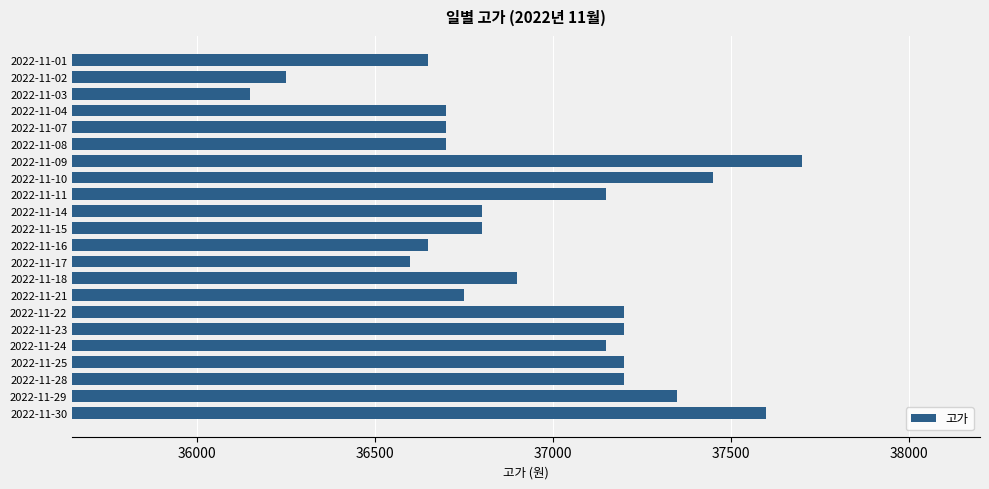

The value at 2022-11-02 is 36250. True or false?

True